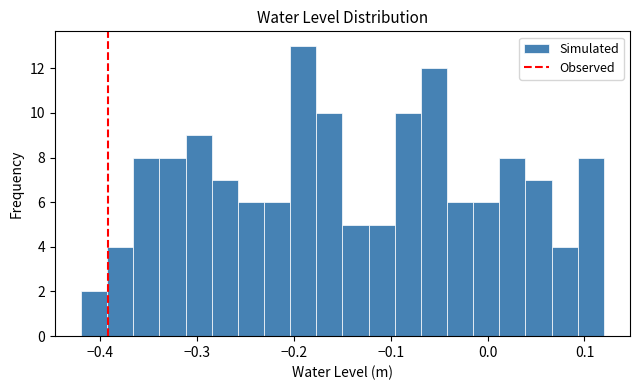

Around what value on the x-axis is the tallest bar? Give the approximate position of its centre, as read against the axis.

-0.19